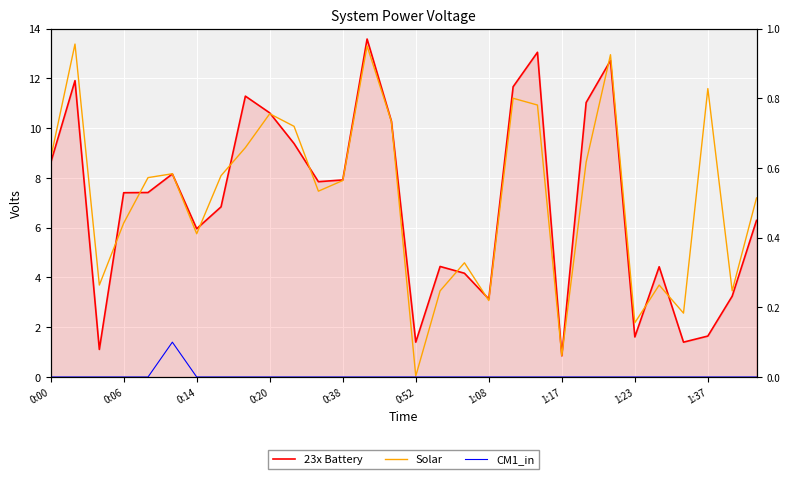

True or false: 23x Battery and CM1_in intersect in this chart.

False